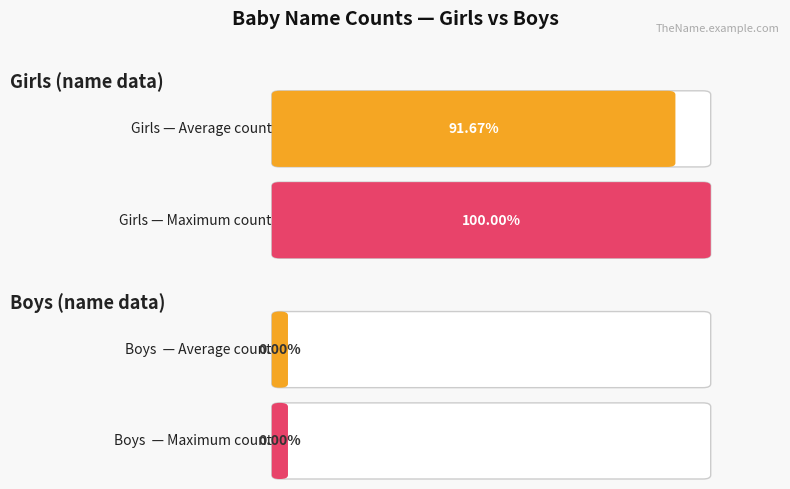

Which series has the widest spread of values?

Girls